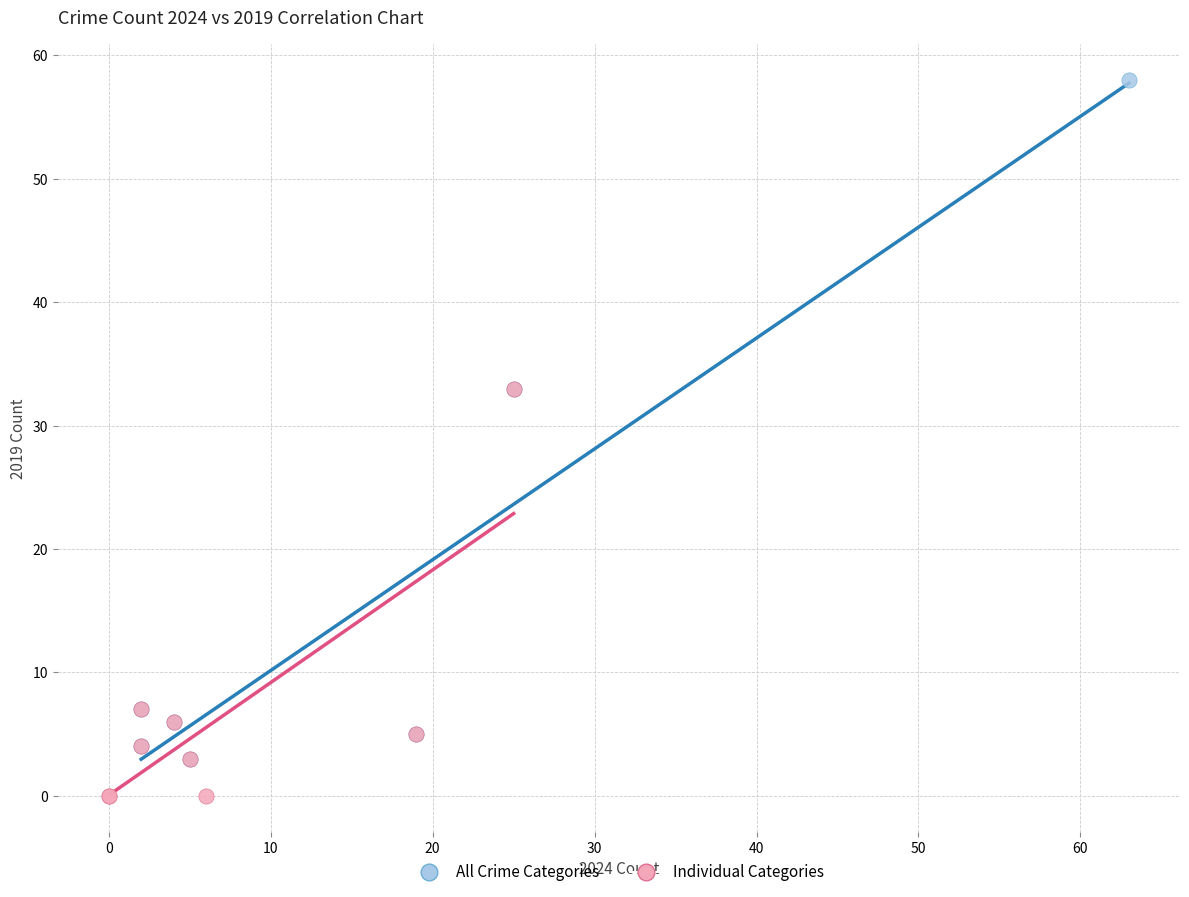

Which series reaches the minimum Y coordinate?

Individual Categories